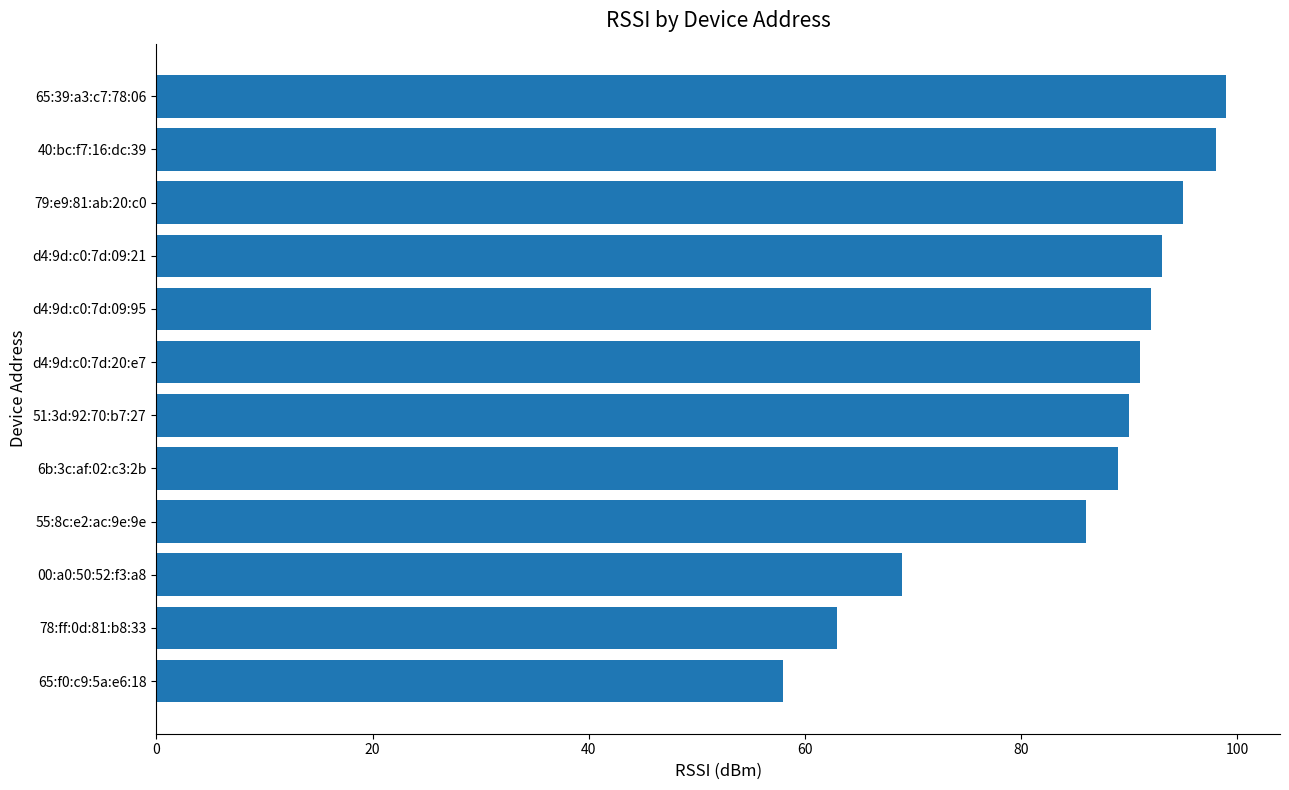

Is it true that the value at 40:bc:f7:16:dc:39 is 46?

False